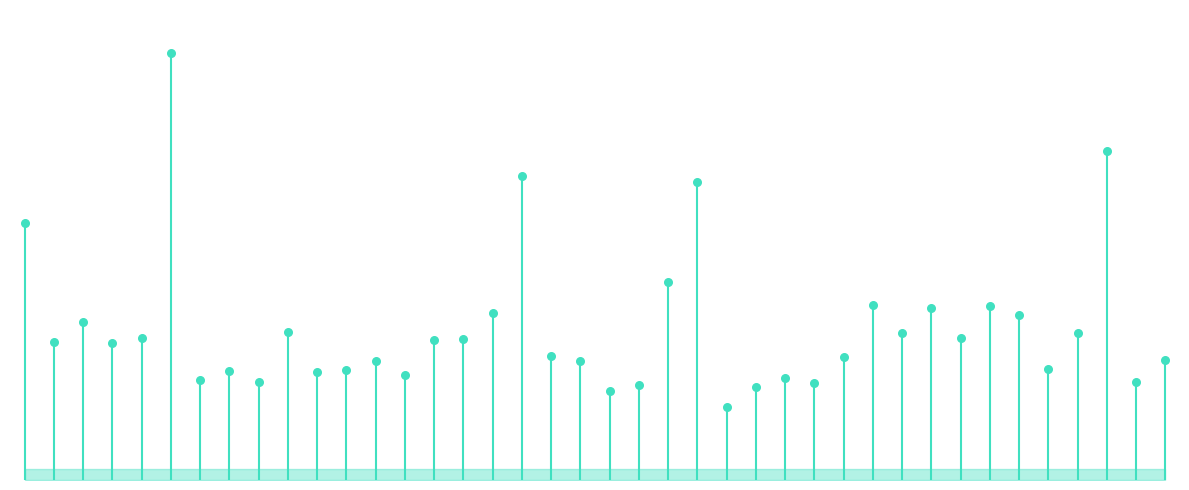

Which has a higher value, 1 or 17?

17